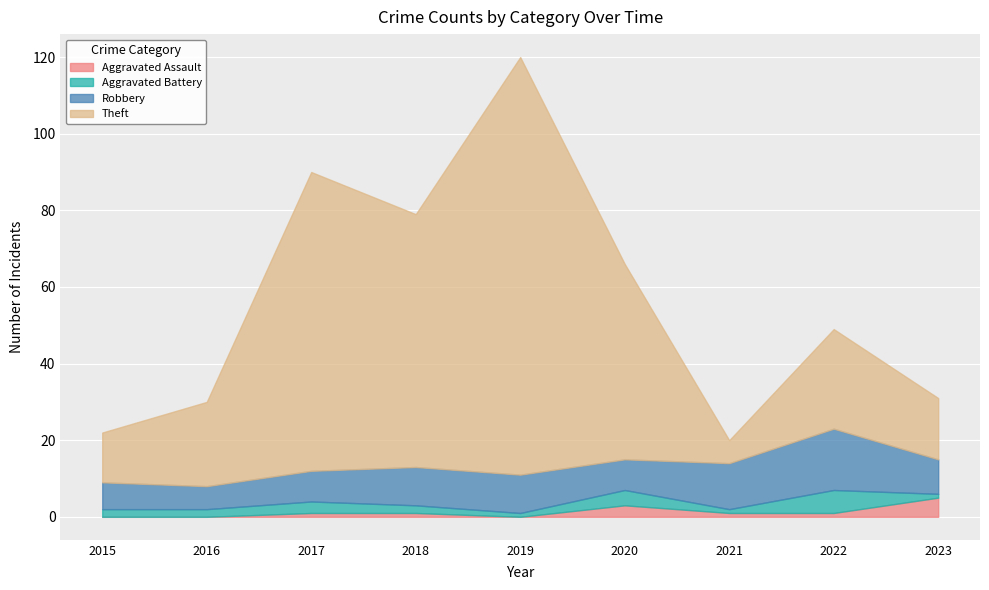

What is the value of the Theft point at the 4th from the left?

66